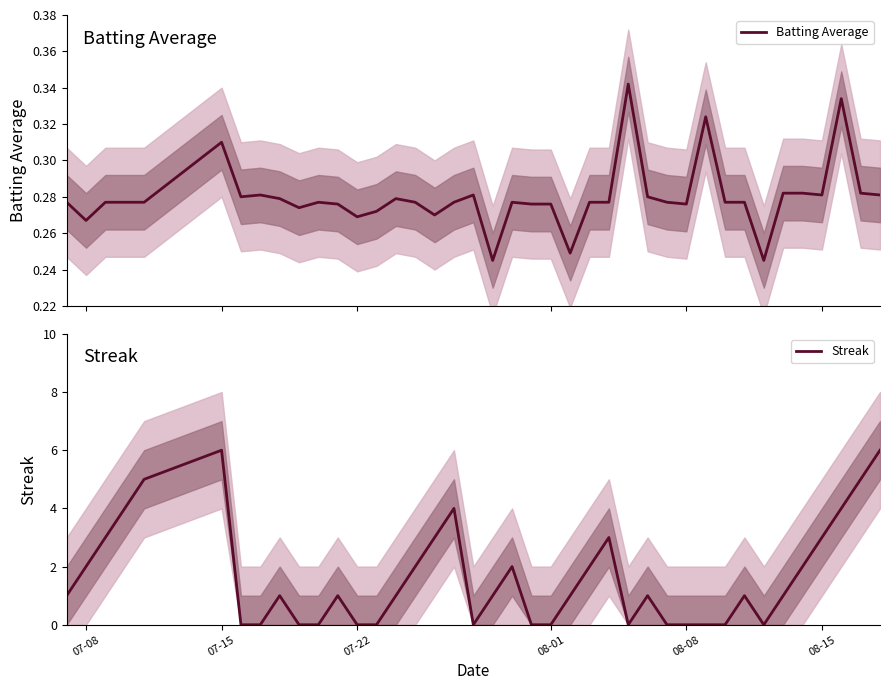

How many interior local valleys does the Streak series have?

3